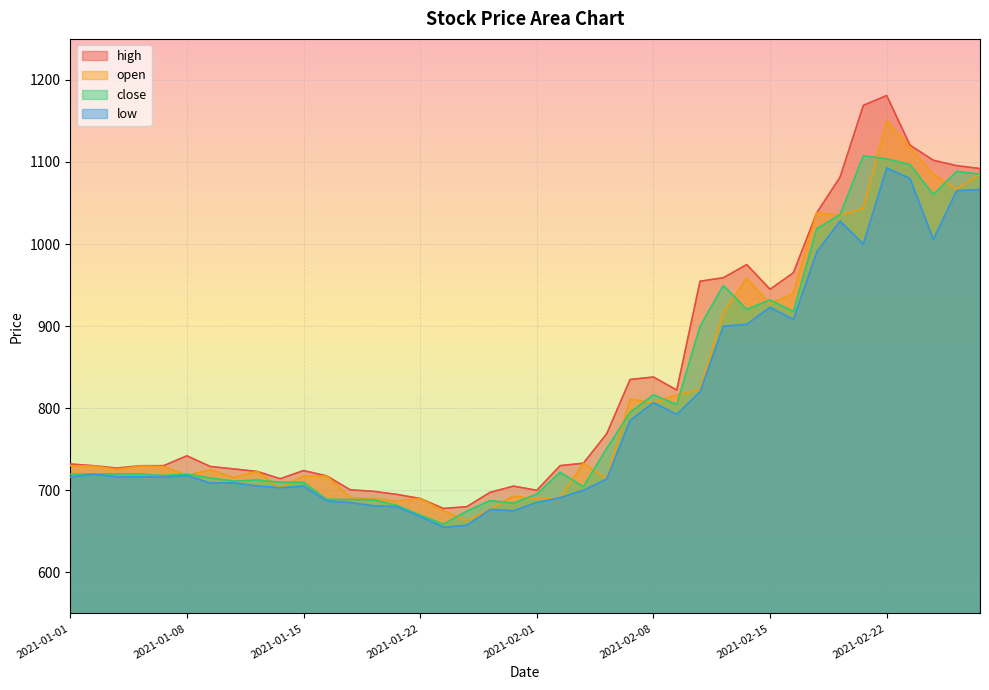

Rank the series at 2021-02-02 from highest to lowest value.

high, close, low, open